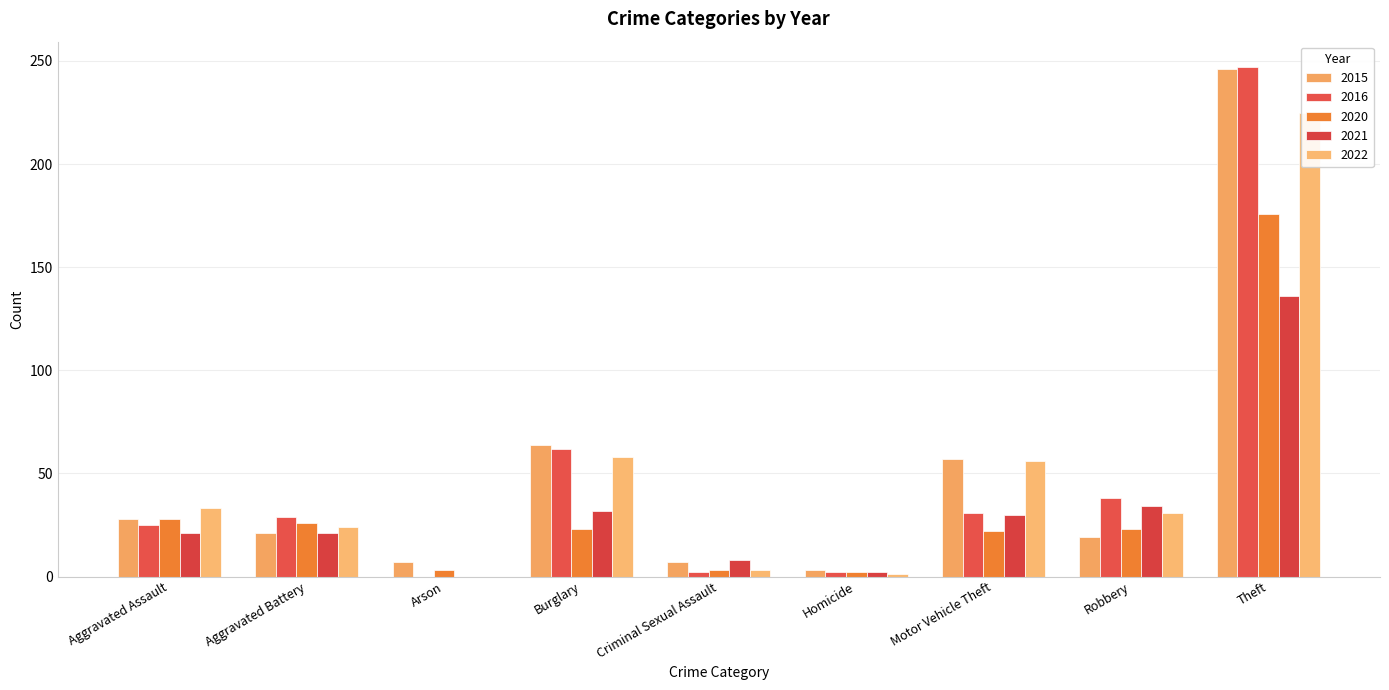

Which series changed the most between Motor Vehicle Theft and Robbery?

2015